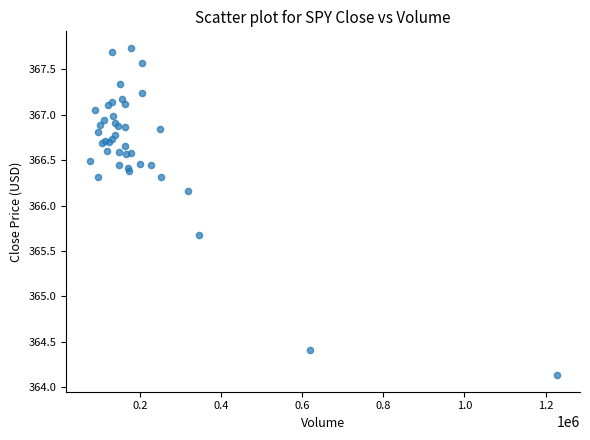

What Y value in the scatter plot is closest to 365?

364.4